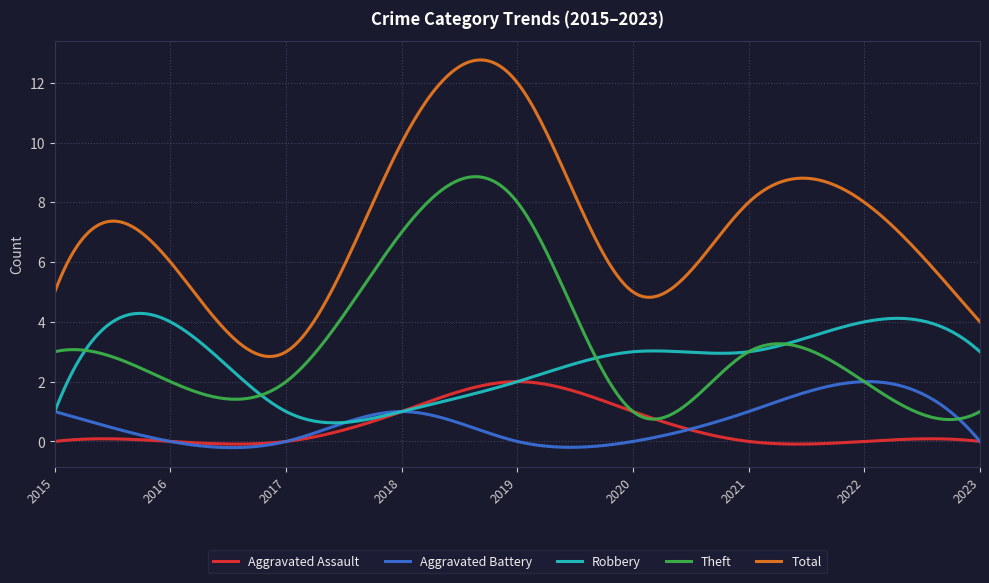

Which series has the widest spread of values?

Total